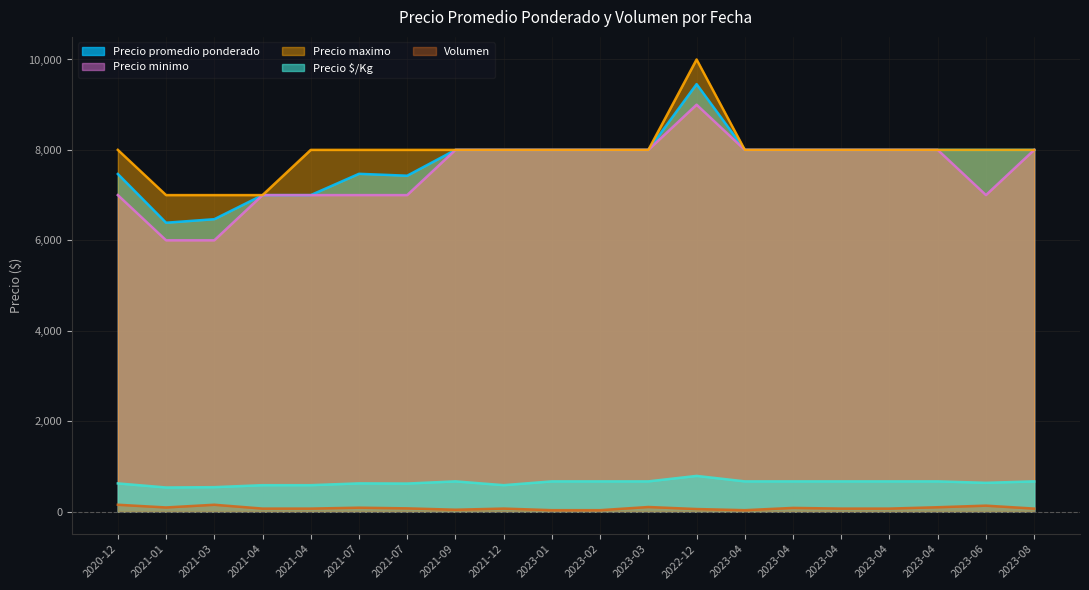

Rank the series by their maximum value, from highest to lowest.

Precio maximo, Precio promedio ponderado, Precio minimo, Precio $/Kg, Volumen